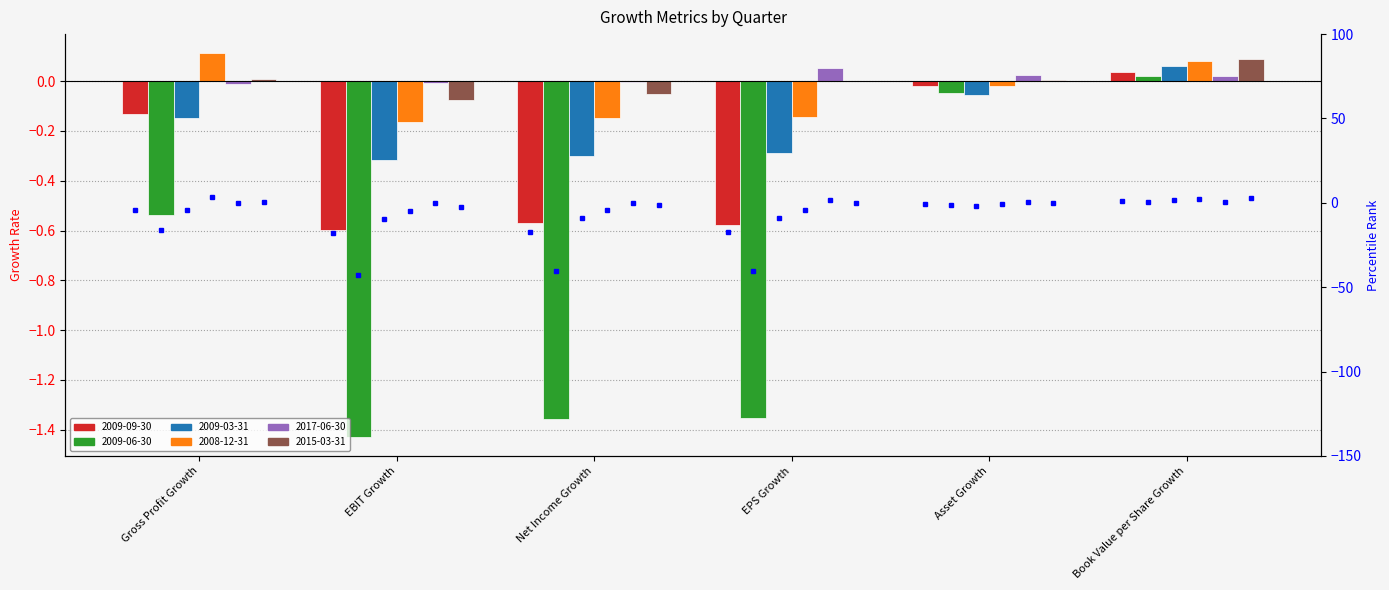

Reading left to right, what are all the values shown in this chart?

2009-09-30: Gross Profit Growth=-0.1	EBIT Growth=-0.6	Net Income Growth=-0.6	EPS Growth=-0.6	Asset Growth=-0.0	Book Value per Share Growth=0.0
2009-06-30: Gross Profit Growth=-0.5	EBIT Growth=-1.4	Net Income Growth=-1.4	EPS Growth=-1.4	Asset Growth=-0.0	Book Value per Share Growth=0.0
2009-03-31: Gross Profit Growth=-0.1	EBIT Growth=-0.3	Net Income Growth=-0.3	EPS Growth=-0.3	Asset Growth=-0.1	Book Value per Share Growth=0.1
2008-12-31: Gross Profit Growth=0.1	EBIT Growth=-0.2	Net Income Growth=-0.1	EPS Growth=-0.1	Asset Growth=-0.0	Book Value per Share Growth=0.1
2017-06-30: Gross Profit Growth=-0.0	EBIT Growth=-0.0	Net Income Growth=-0.0	EPS Growth=0.1	Asset Growth=0.0	Book Value per Share Growth=0.0
2015-03-31: Gross Profit Growth=0.0	EBIT Growth=-0.1	Net Income Growth=-0.0	EPS Growth=0.0	Asset Growth=0.0	Book Value per Share Growth=0.1